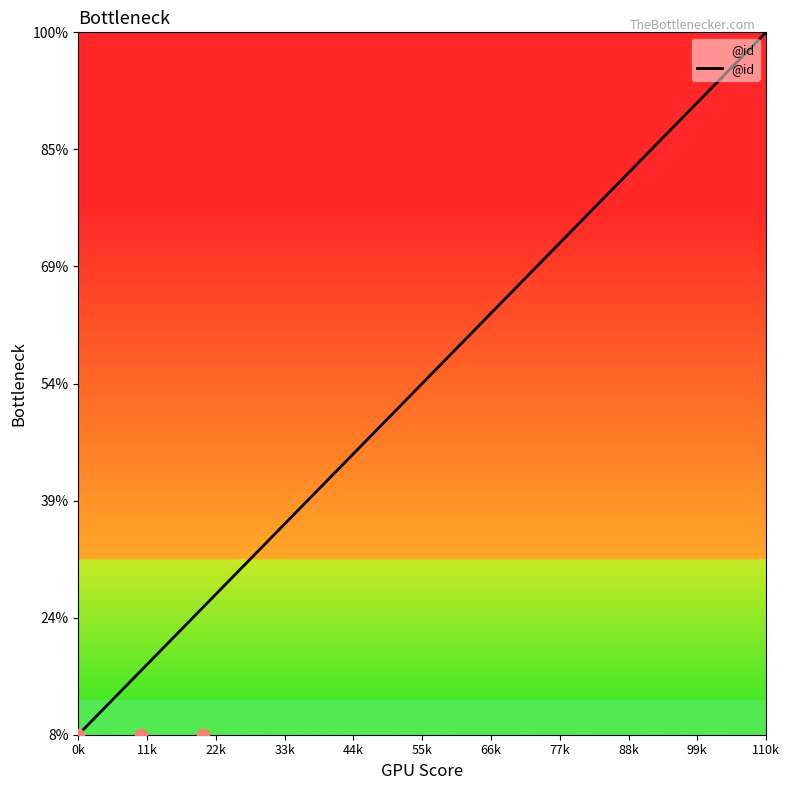

What is the ratio of the value at 0k to the value at 55k?

0.2